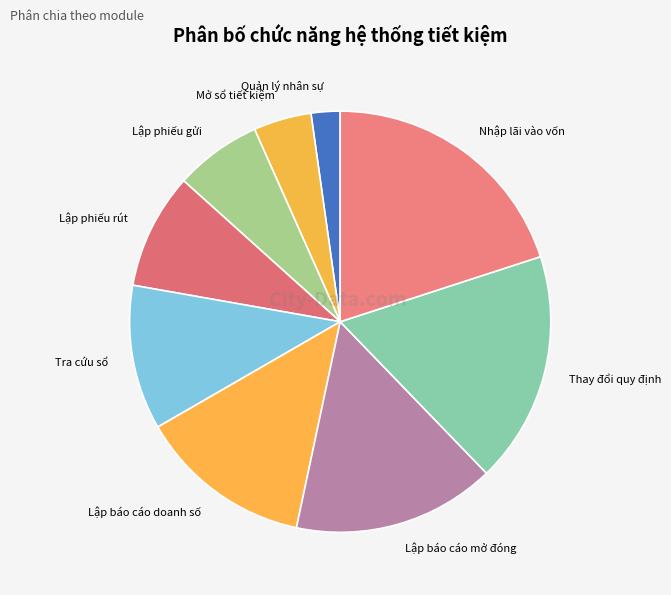

Which slice is the smallest?

Quản lý nhân sự